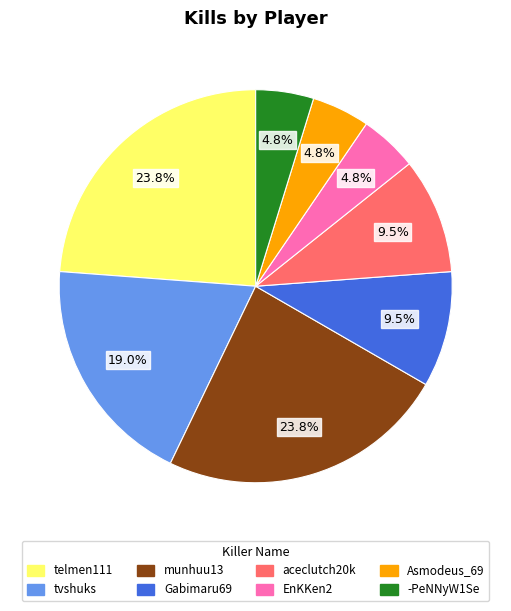

What is the ratio of the value at tvshuks to the value at aceclutch20k?

2.0